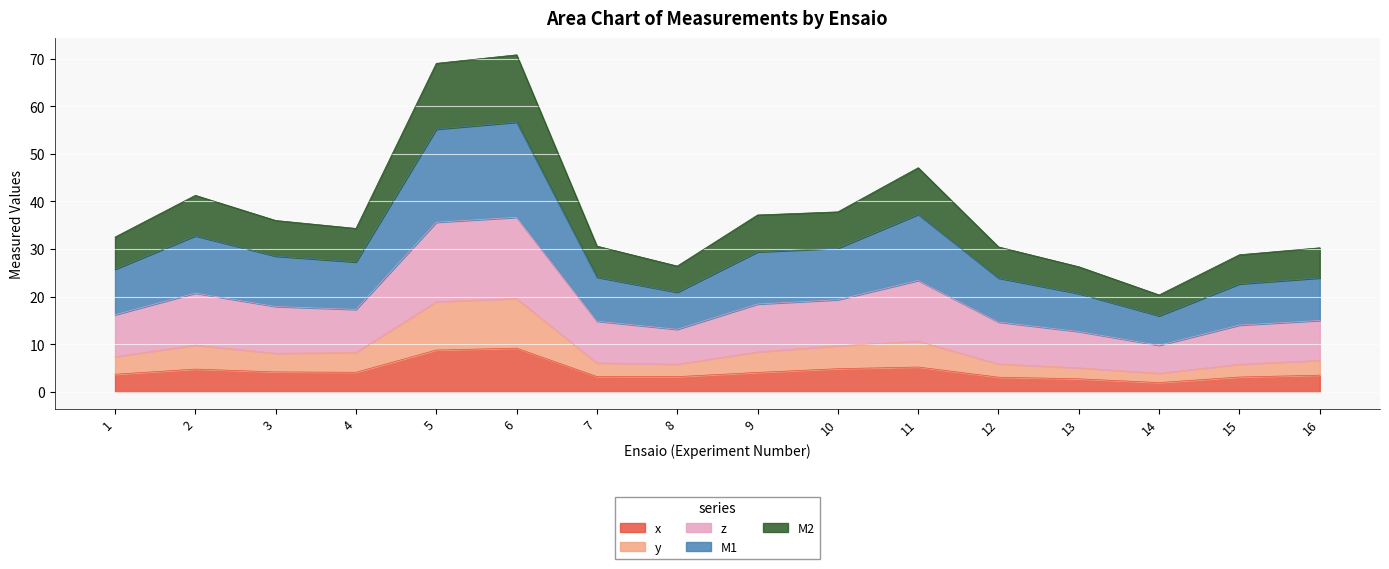

What is the minimum value for x?

1.9